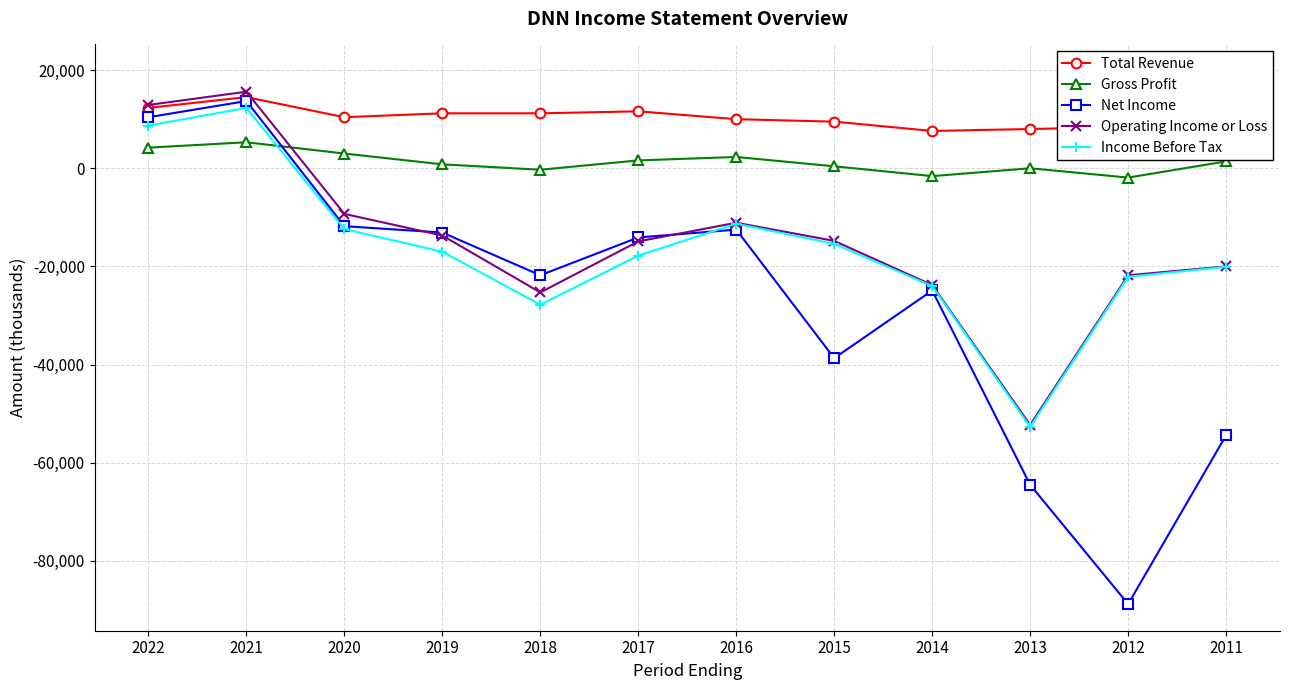

True or false: Total Revenue has a value of 11227 at 2014.

False